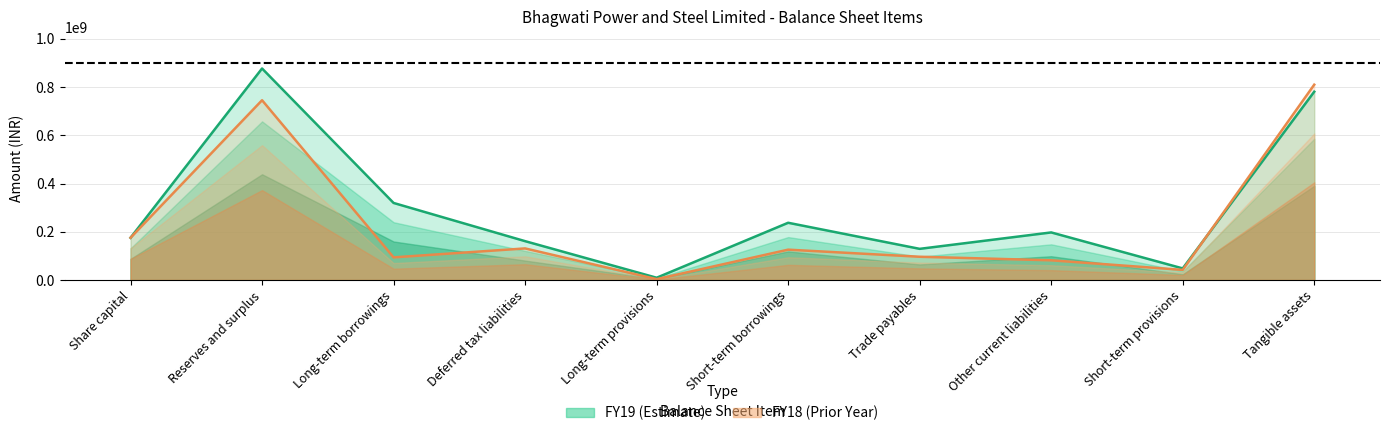

Between Deferred tax liabilities and Other current liabilities, which series saw the biggest shift?

FY18